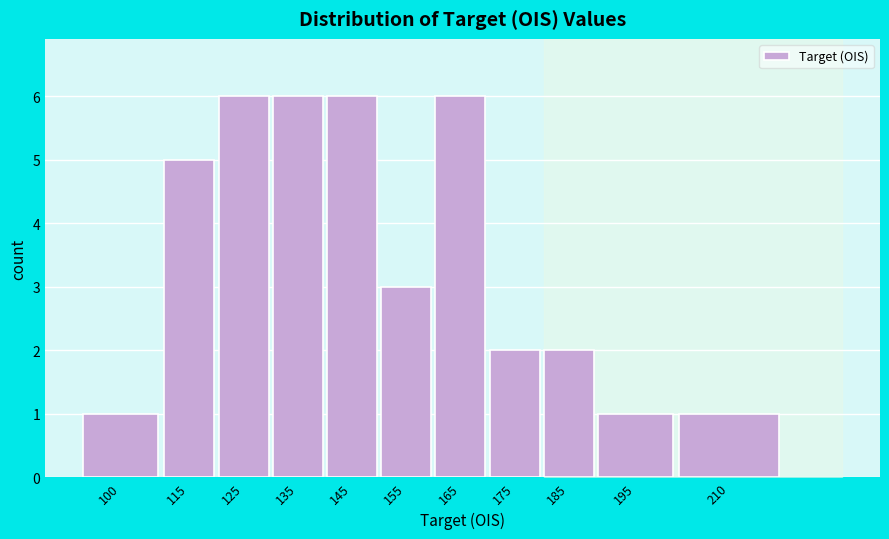

Reading left to right, what are all the values shown in this chart?

1	5	6	6	6	3	6	2	2	1	1